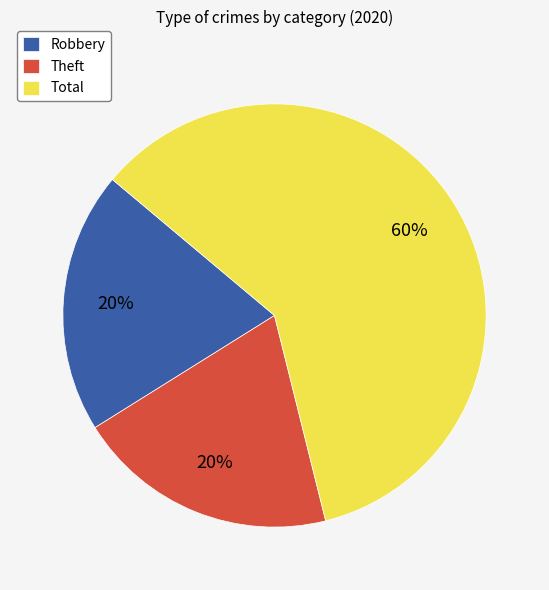

Is it true that Theft is 20% of the pie?

True